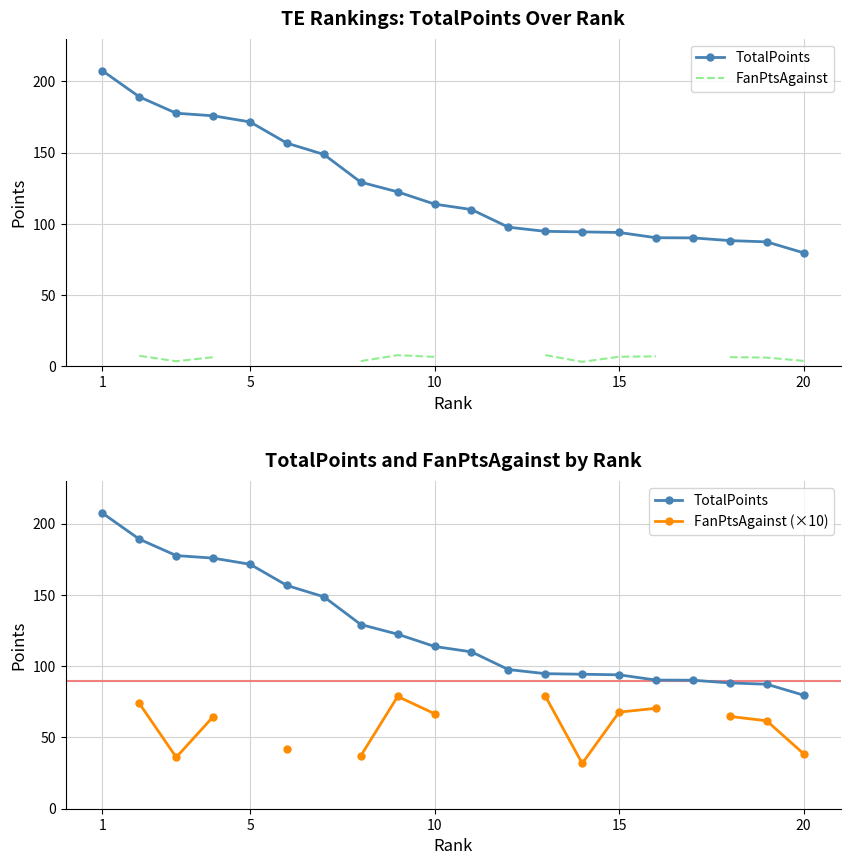

How many categories are shown in the chart?

20